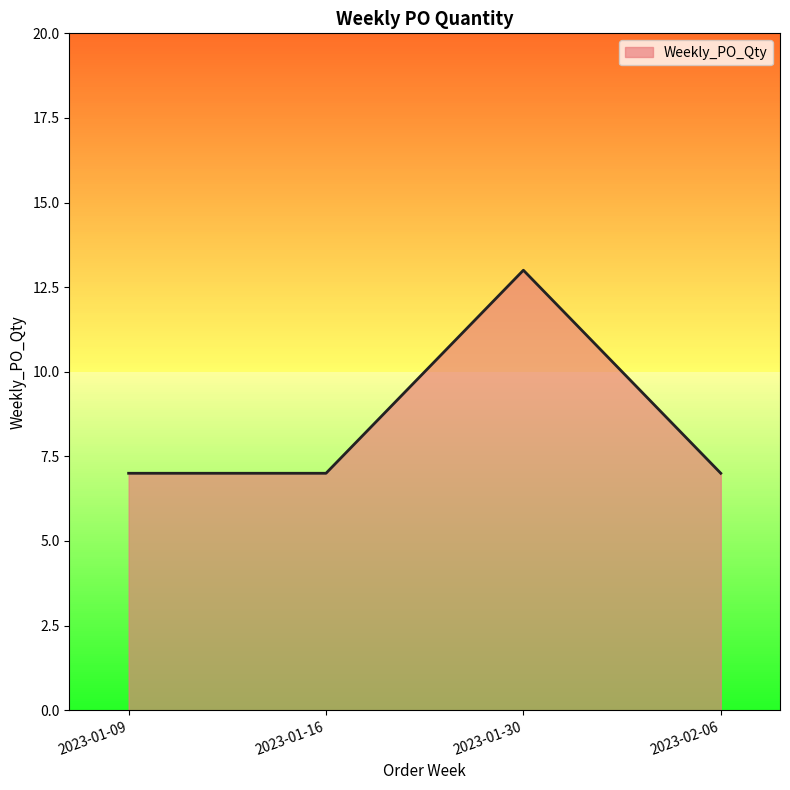

Is it true that the value at 2023-01-30 is 4?

False